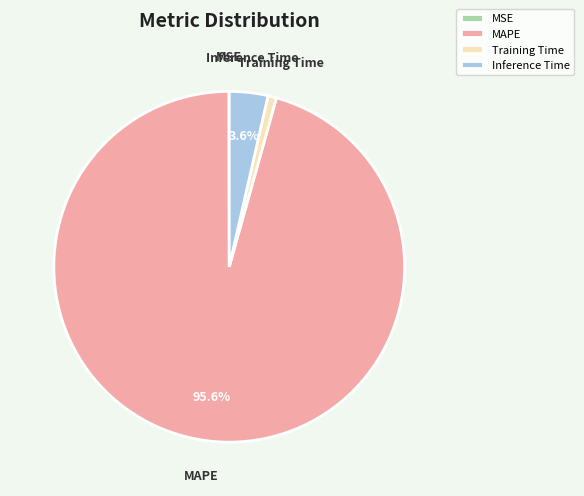

To the nearest percent, what is the difference between the largest and smallest slice percentages?

96%